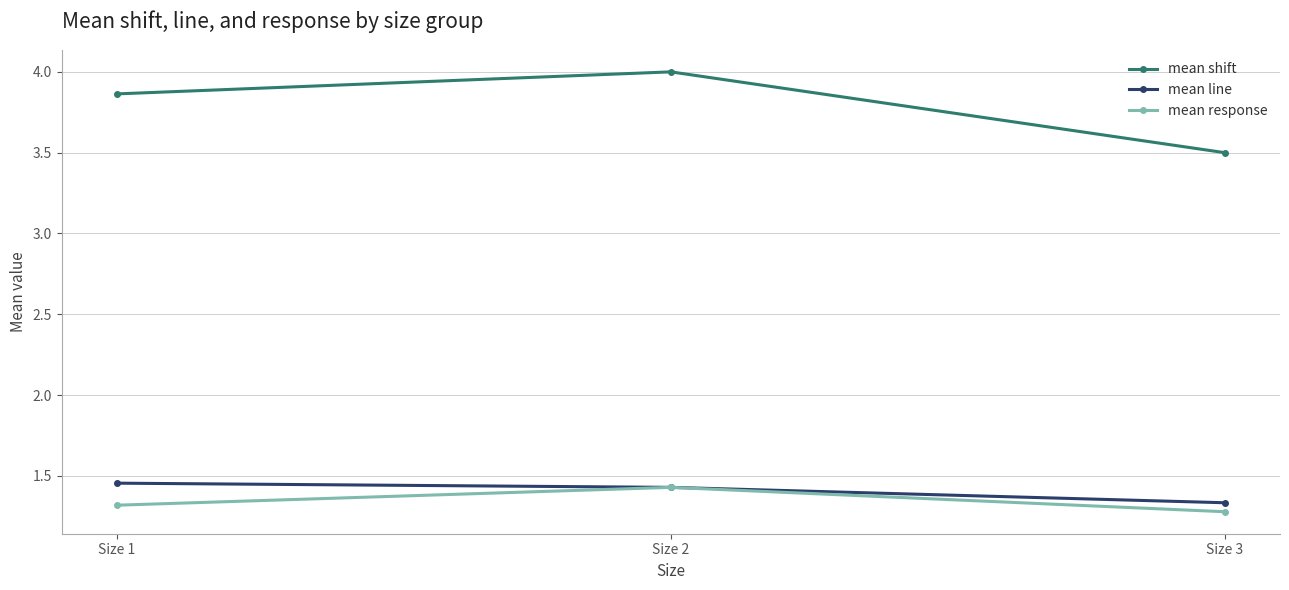

Is it true that mean response equals 1.3 at Size 3?

True